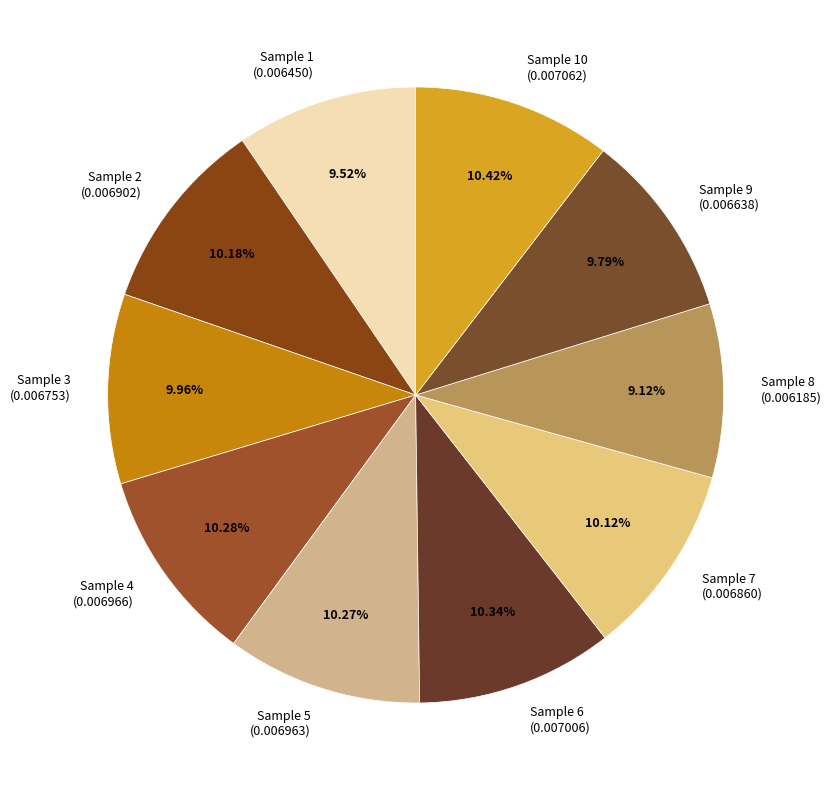

To the nearest percent, what portion does Sample 3 represent?

10%